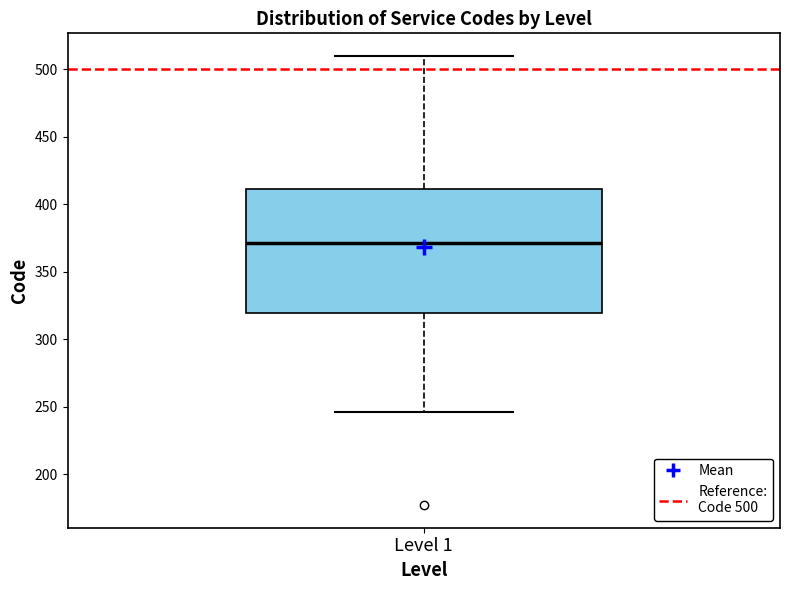

Where does the lower whisker of the box for Level 1 end on the y-axis? The values are not printed on the chart, so give them approximately, as read against the axis.

245